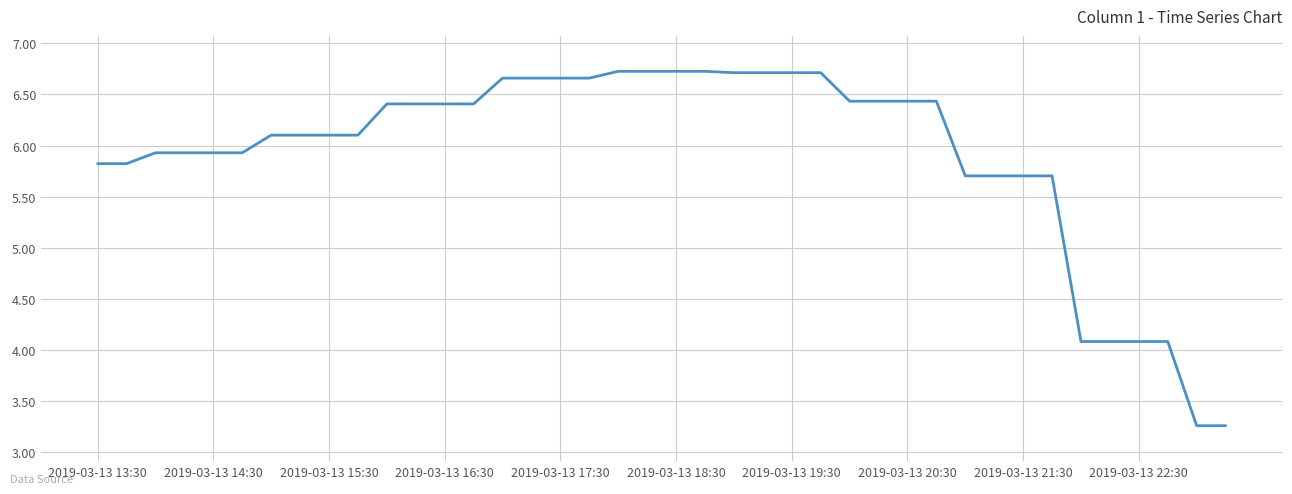

What is the maximum value shown in the chart?

6.7